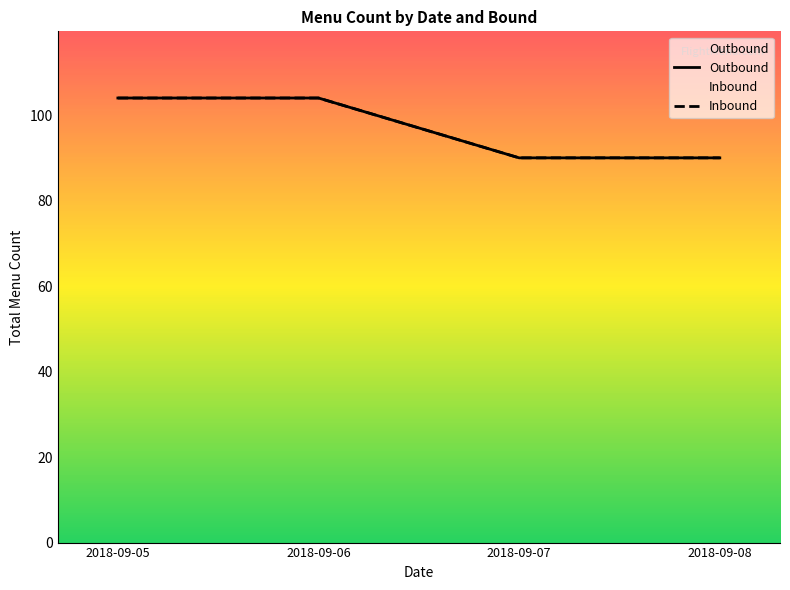

Reading left to right, extract all data points from this chart.

Outbound: 104	104	90	90
Inbound: 104	104	90	90